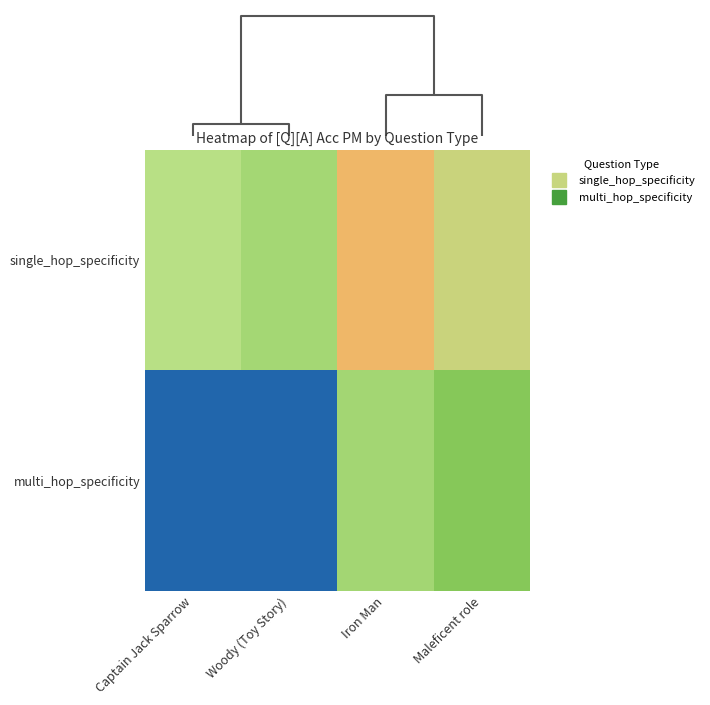

At how many categories does at least one series exceed 0?

4